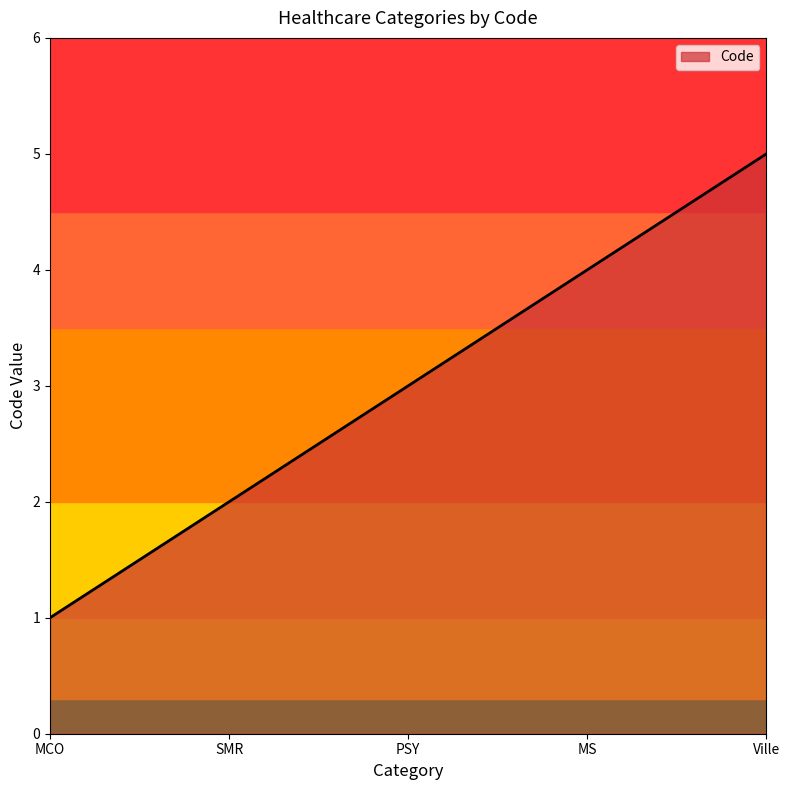

What is the ratio of the value at SMR to the value at PSY?

0.7